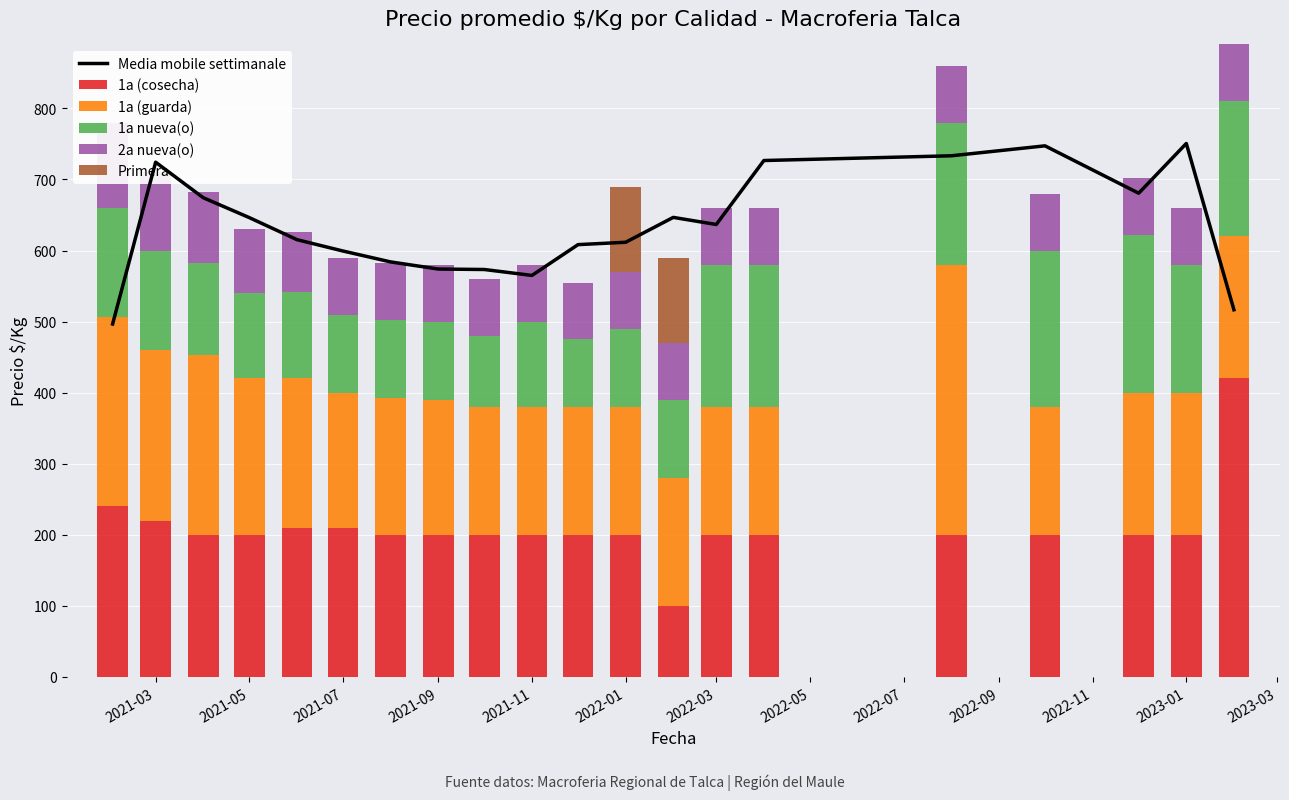

What are all the series names shown in the legend?

Media mobile settimanale, 1a (cosecha), 1a (guarda), 1a nueva(o), 2a nueva(o), Primera